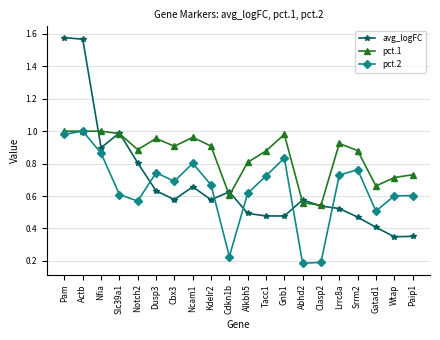

At Gnb1, list the series in order from largest to smallest.

pct.1, pct.2, avg_logFC